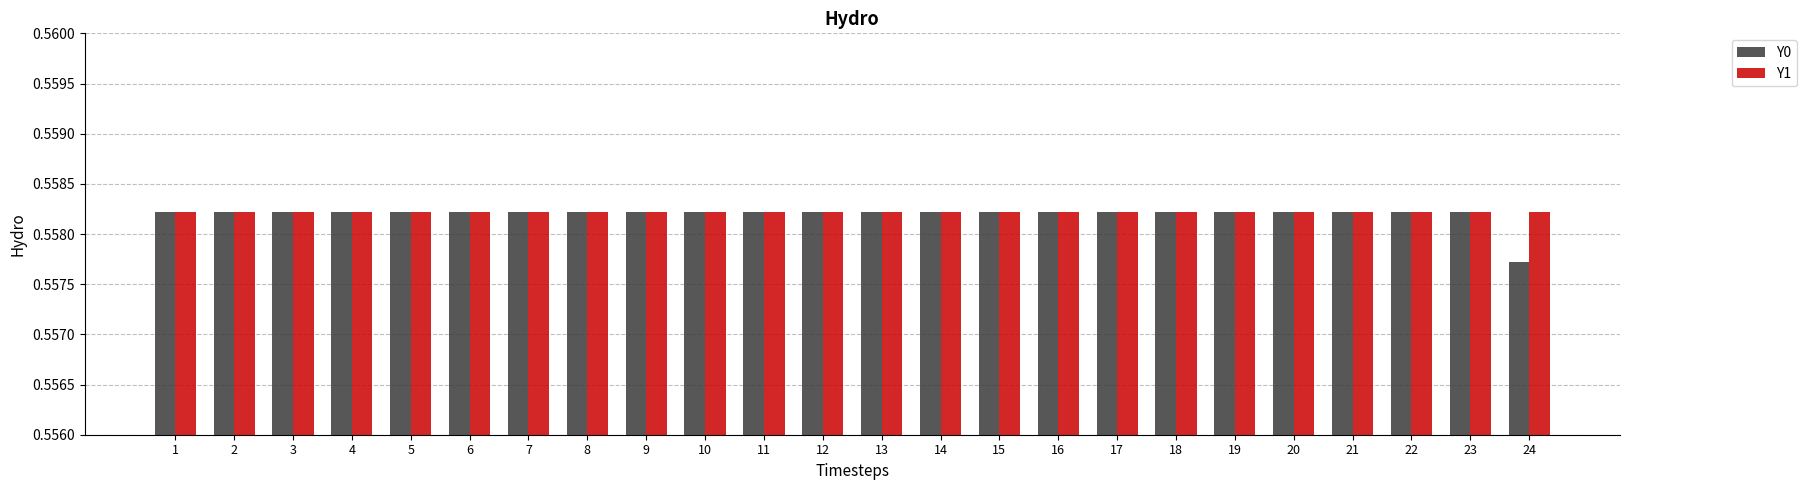

Which series has the widest spread of values?

Y0